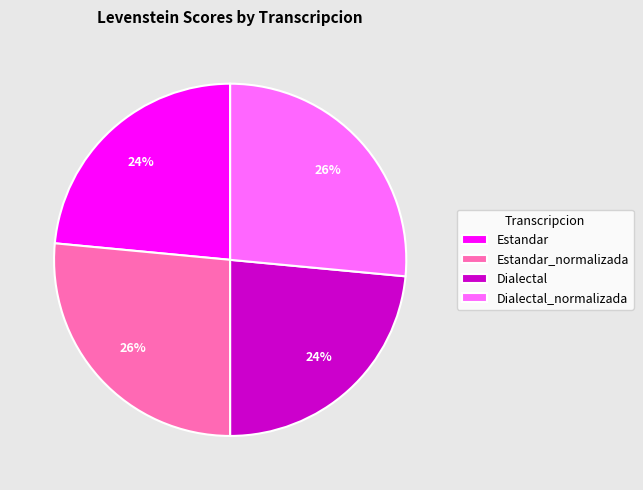

To the nearest percent, what is the combined percentage of Estandar_normalizada and Estandar?

50%